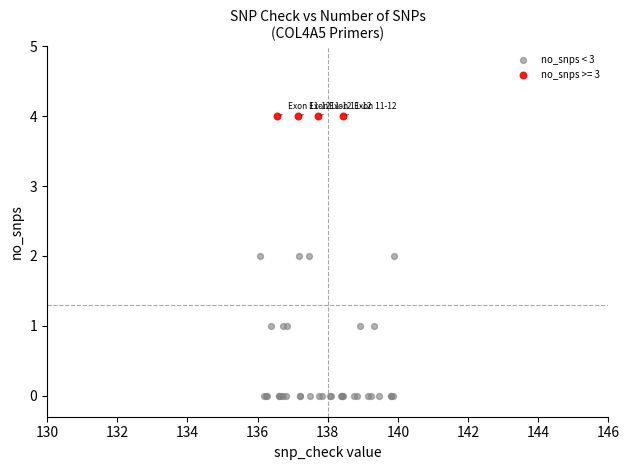

Which series contains the lowest Y value?

no_snps < 3